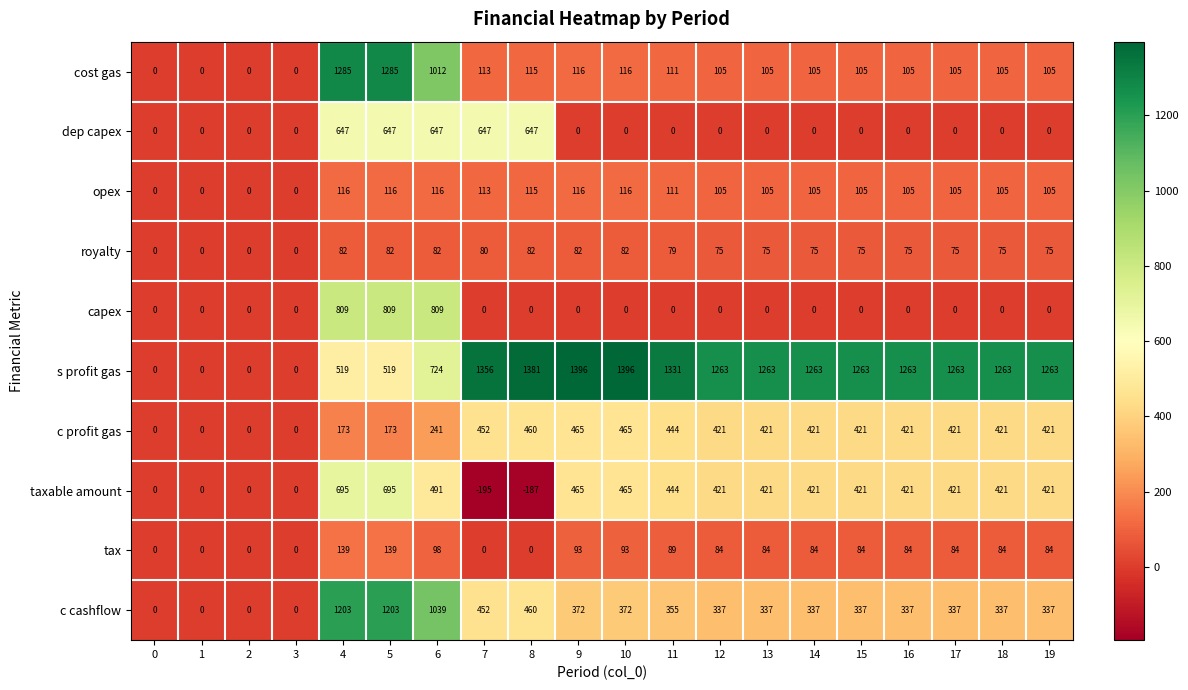

Is it true that royalty equals 117 at 4?

False